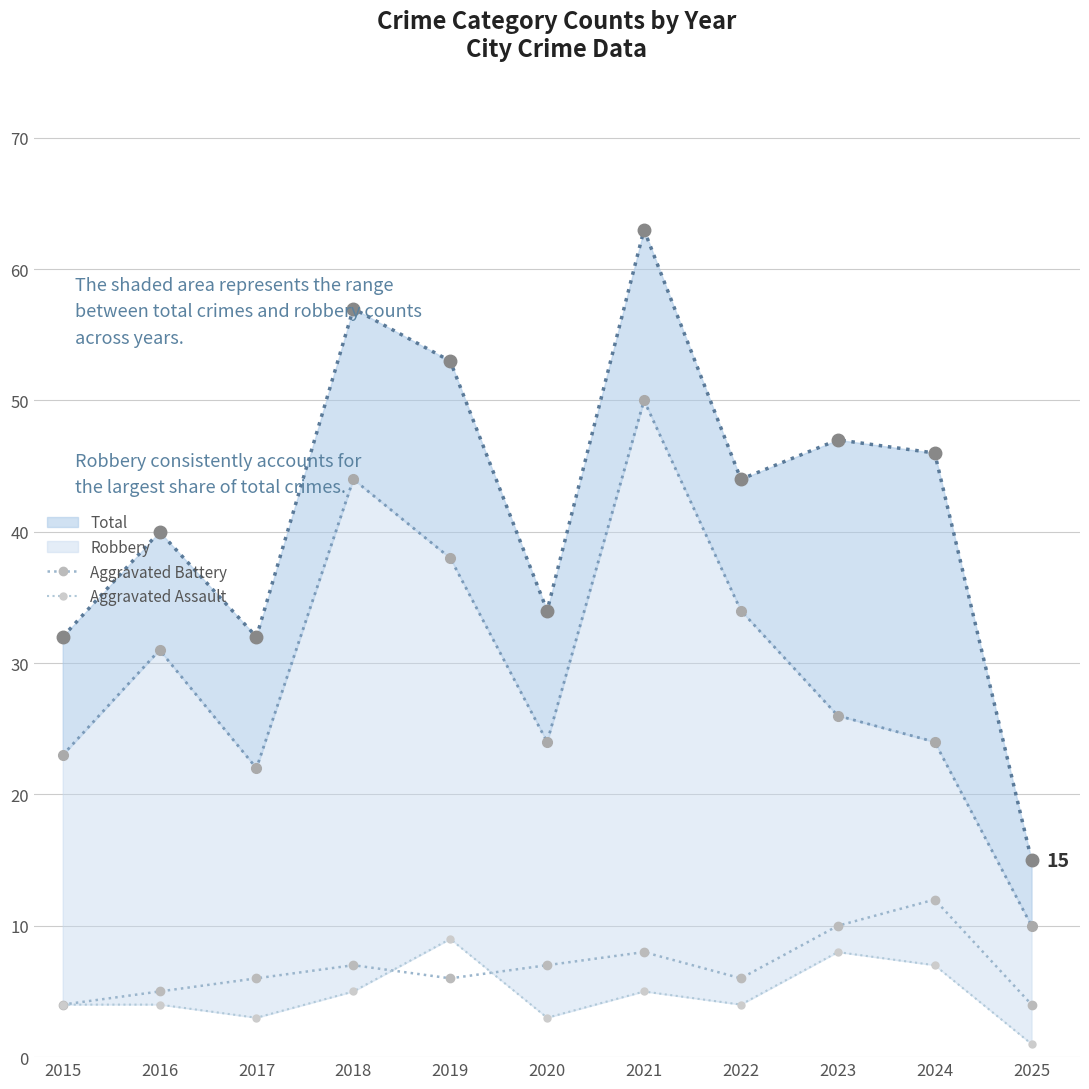

Read the Aggravated Battery value at 2019.

6